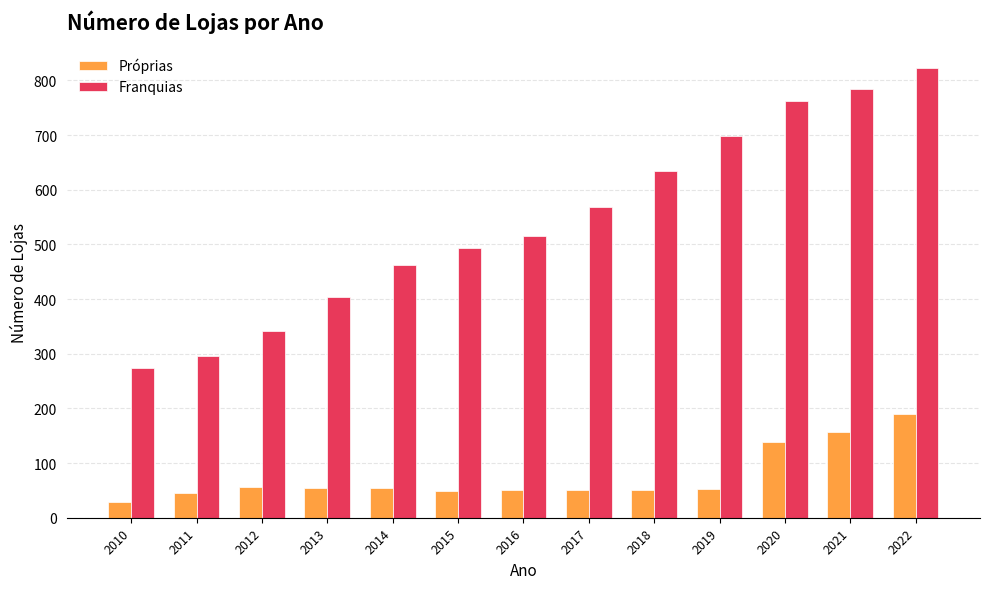

What is the sum of the Franquias values at 2016 and 2011?

811